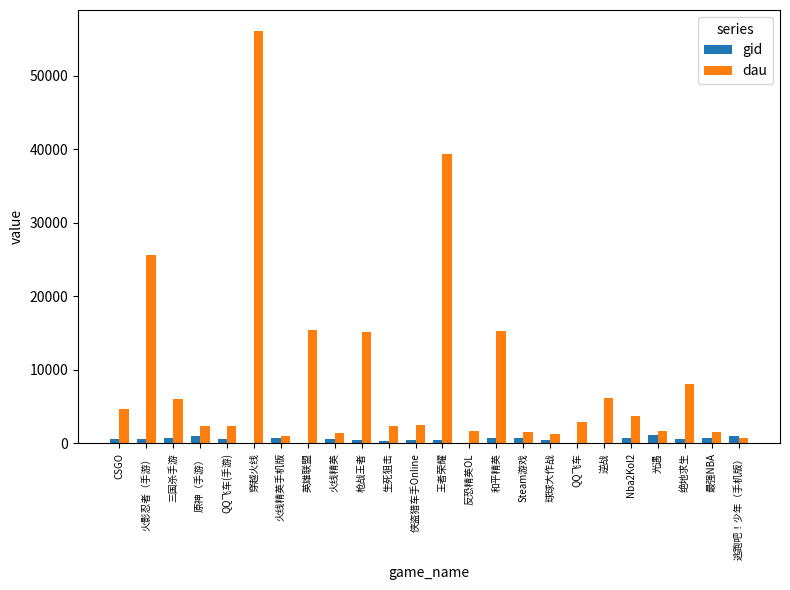

Count the number of categories in the chart.

24